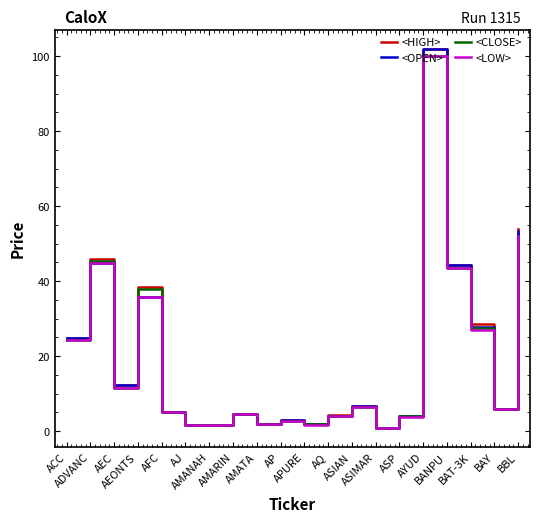

What is the difference between the maximum and minimum values in the <OPEN> series?

101.2